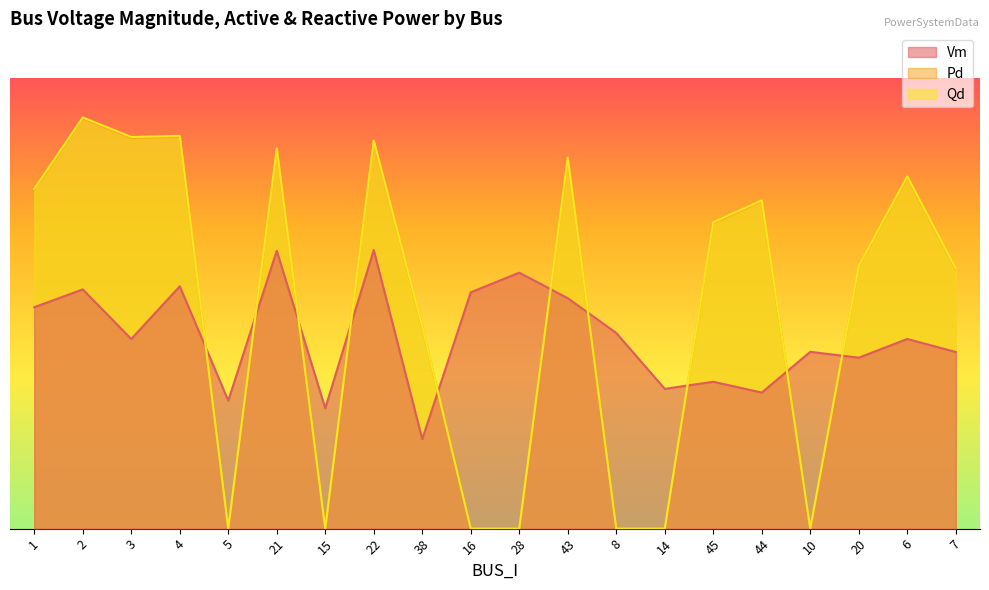

Where is the first local maximum for Qd?

2